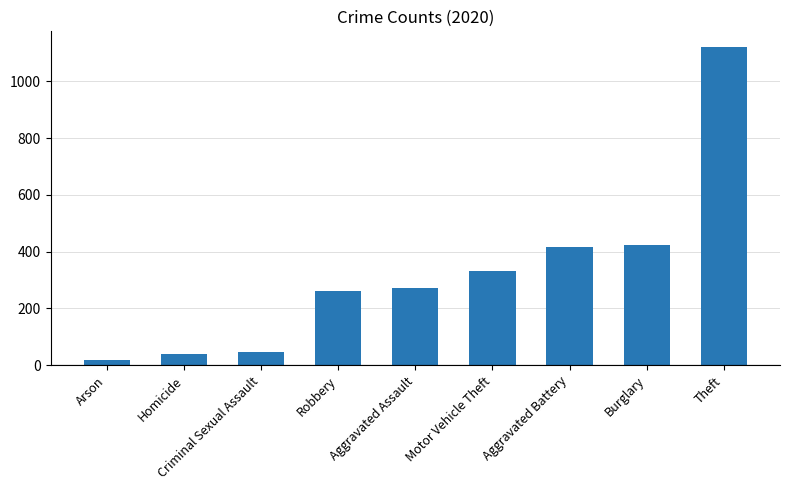

What is the change in value from Robbery to Aggravated Battery?

+153